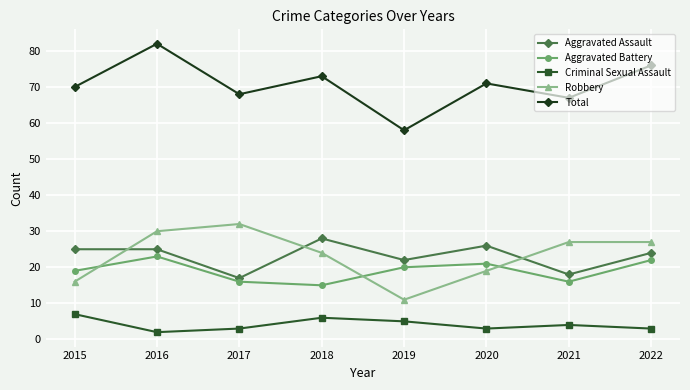

The value of Total at 2016 is 82. True or false?

True